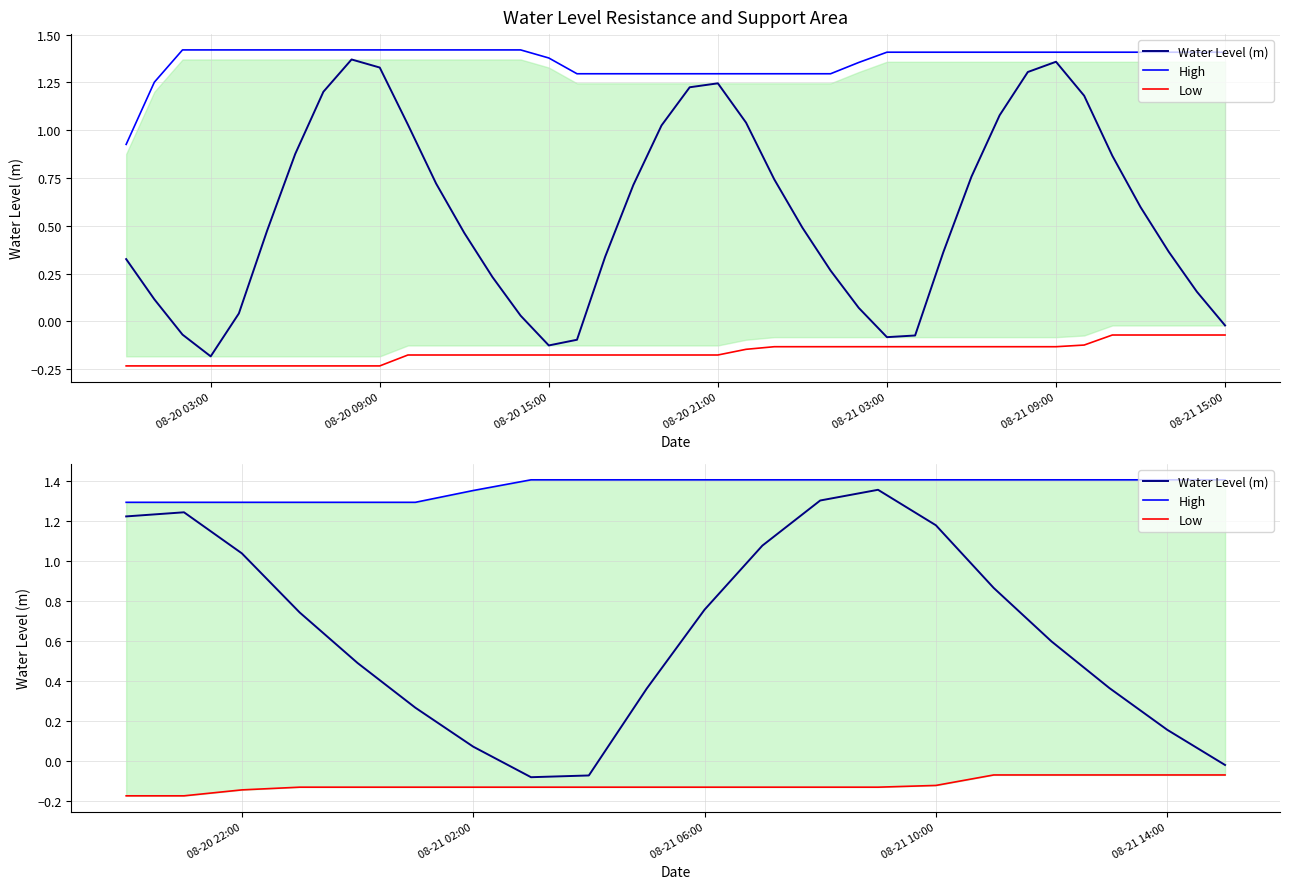

How many lines are shown in the chart?

3